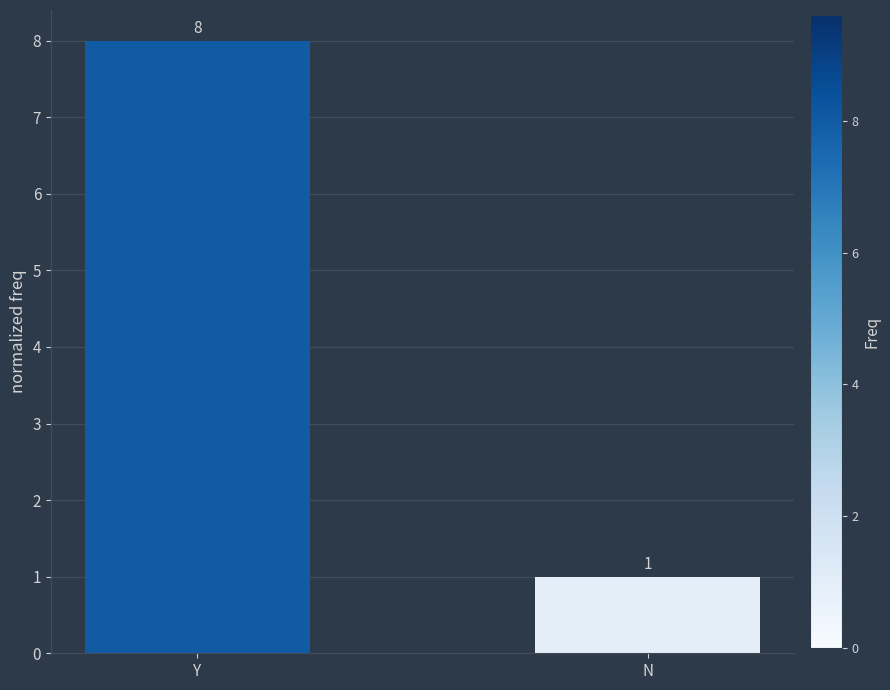

Approximately how many times larger is the value at N compared to Y?

0.1